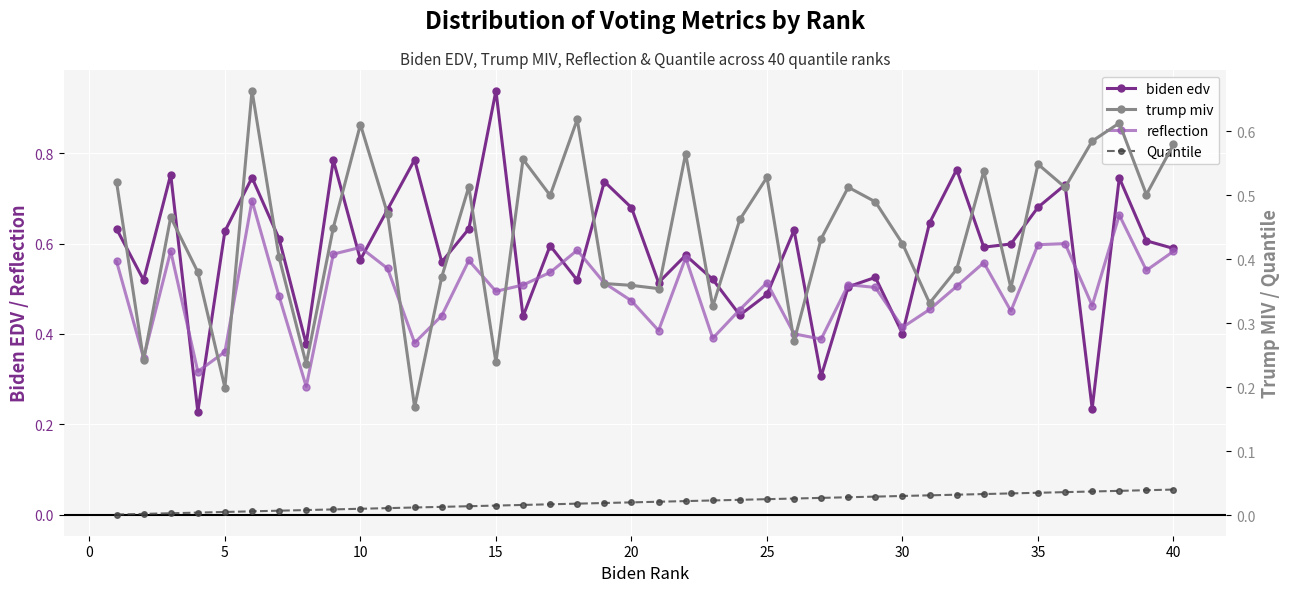

True or false: Quantile and biden edv cross at least once.

False